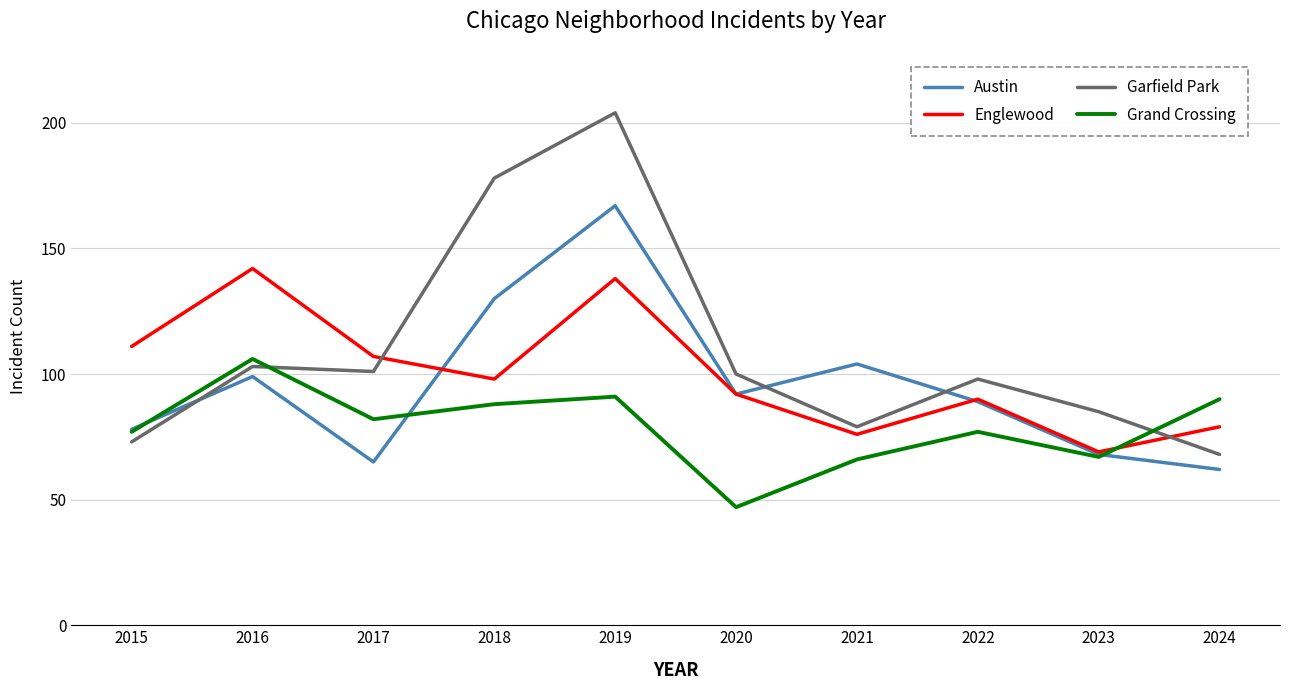

At which category is the sum across all series the highest?

2019